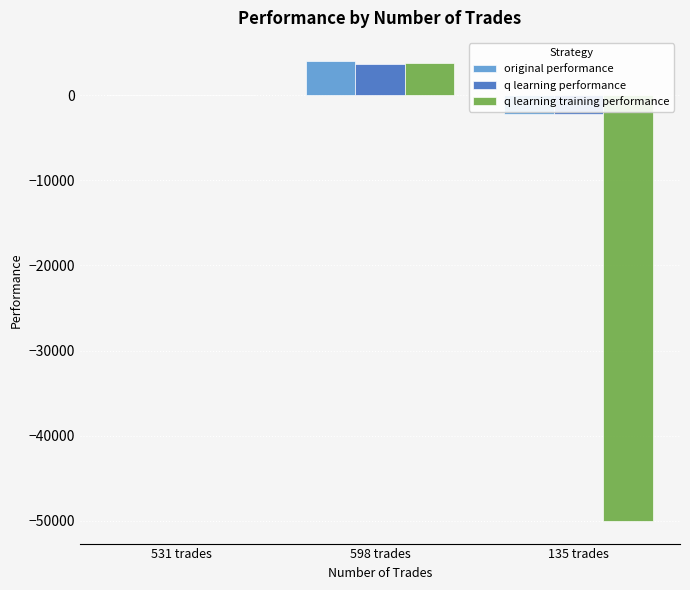

At which category is the sum across all series the highest?

598 trades